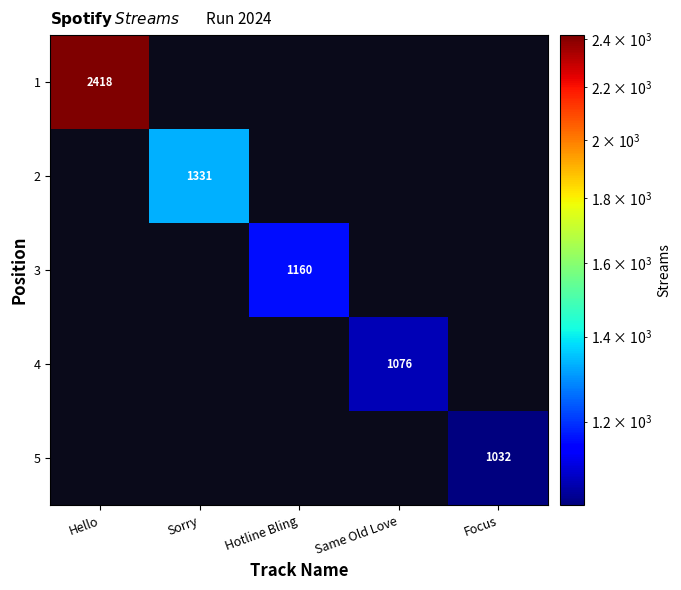

Count the number of categories in the chart.

5